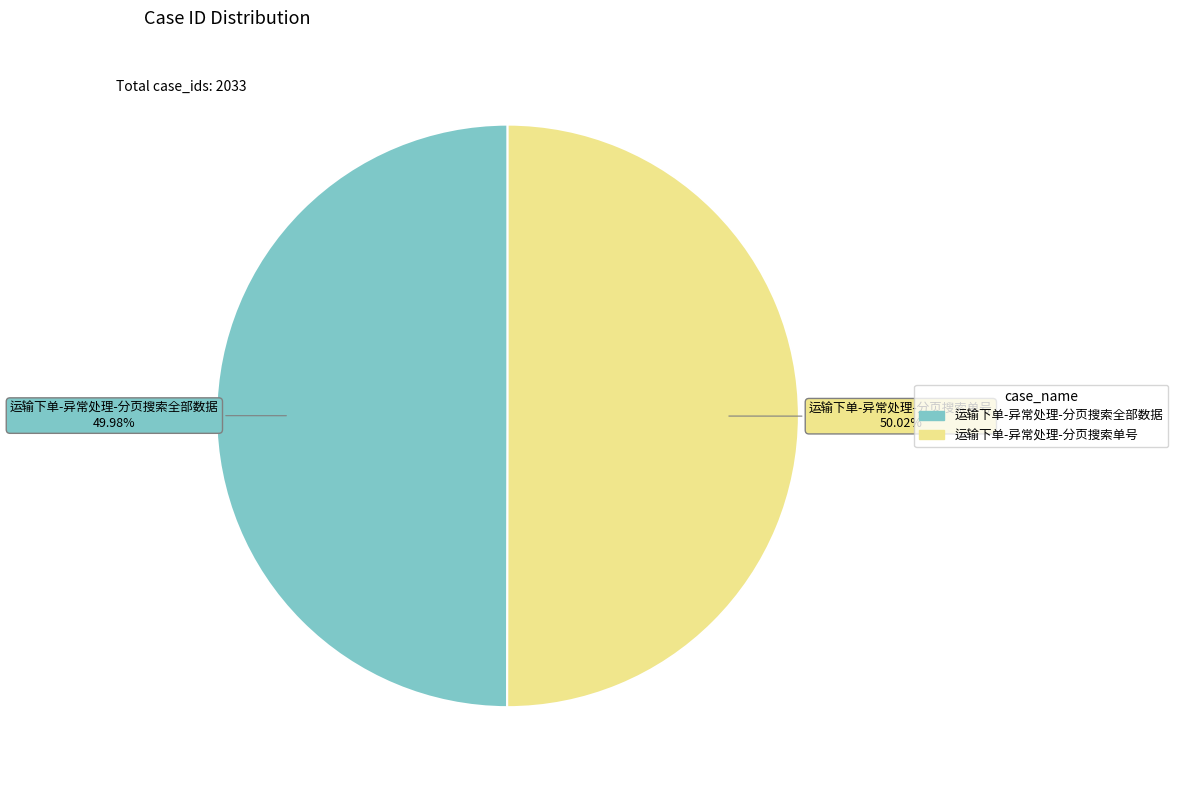

To the nearest percent, what percentage of the pie is 运输下单-异常处理-分页搜索单号?

50%